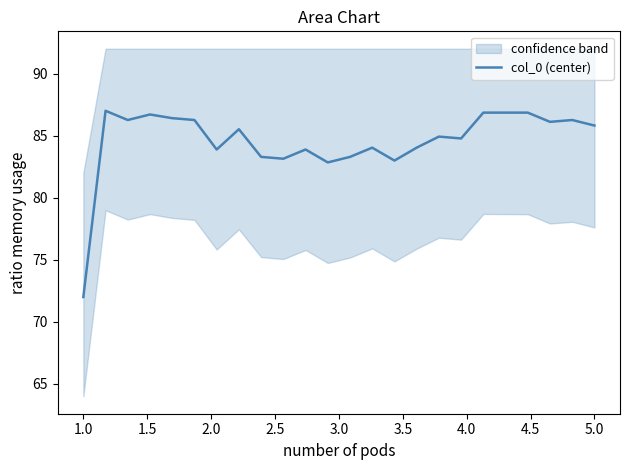

Which category has the lowest value in the col_0 (center) series?

1.0